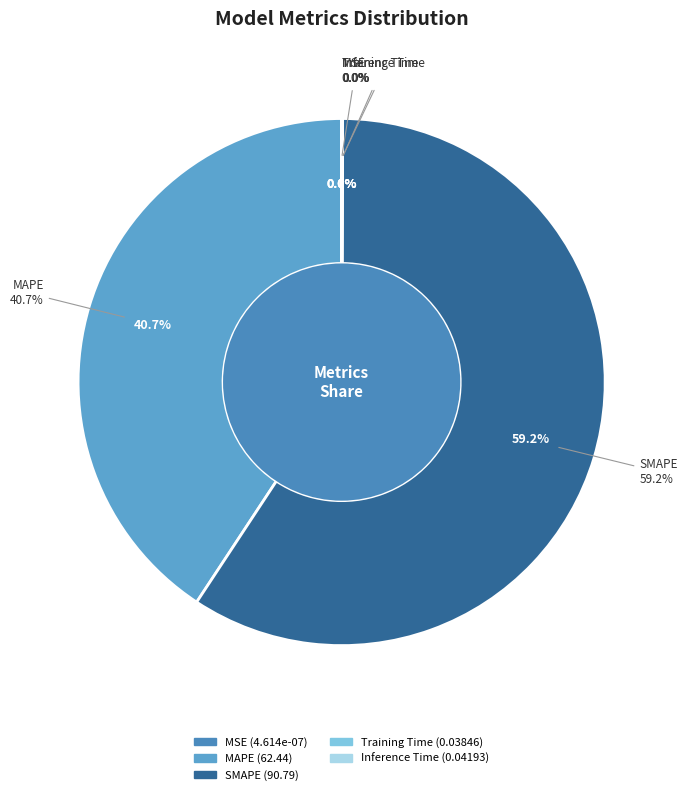

How many slices are in this pie chart?

5